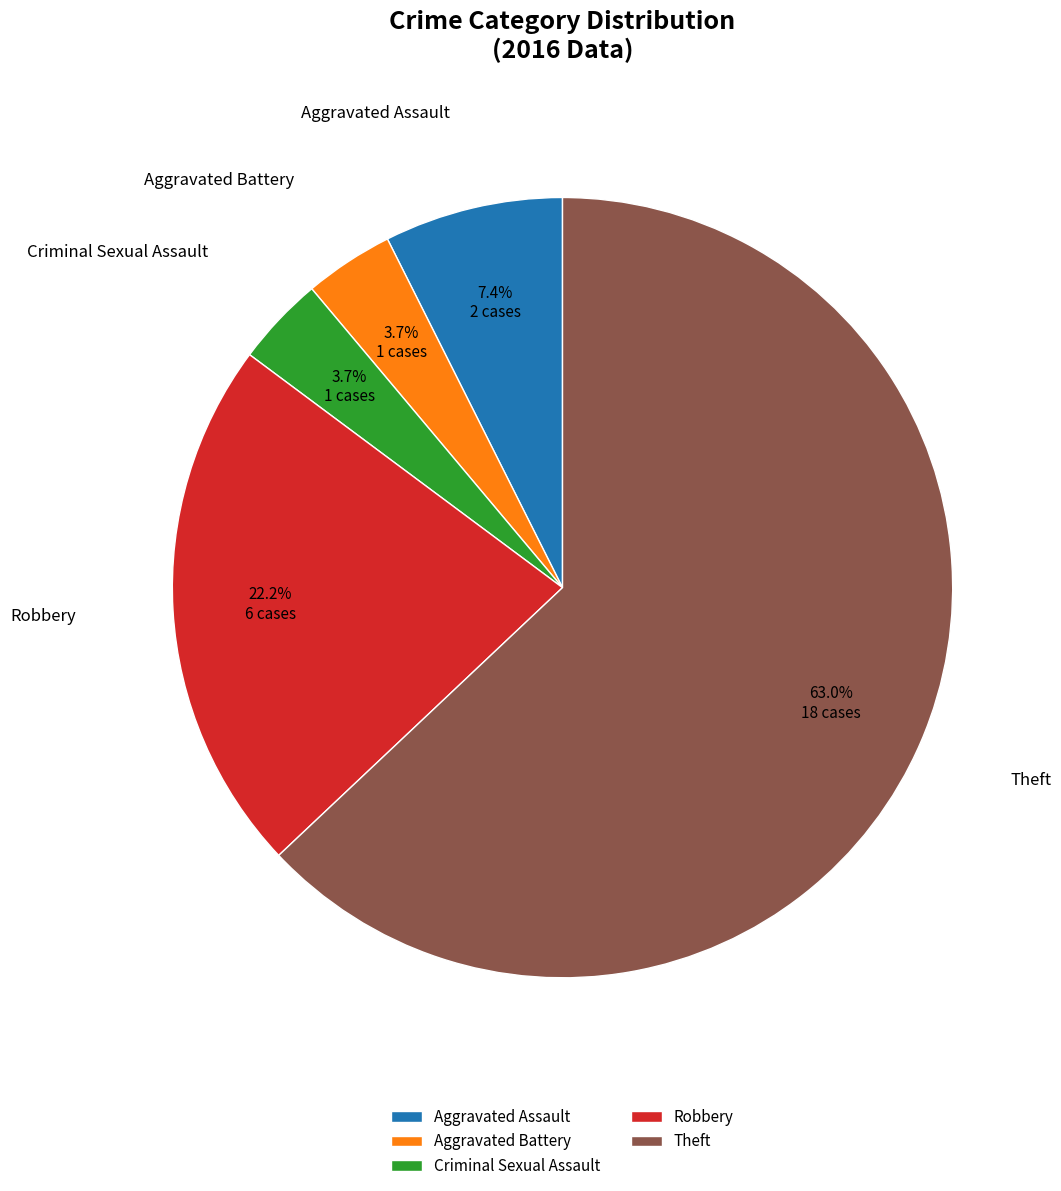

Does Criminal Sexual Assault account for over 50% of the chart?

No